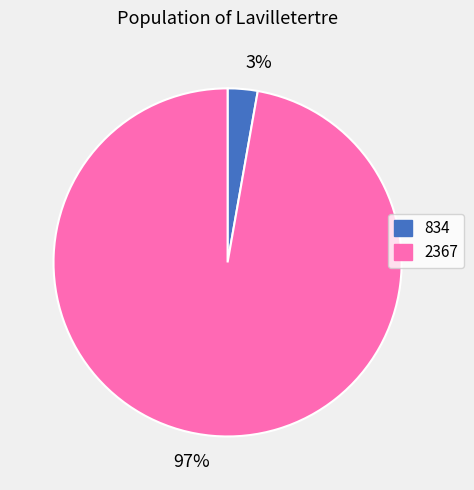

Combined, do 97% and 3% account for over 50%?

Yes